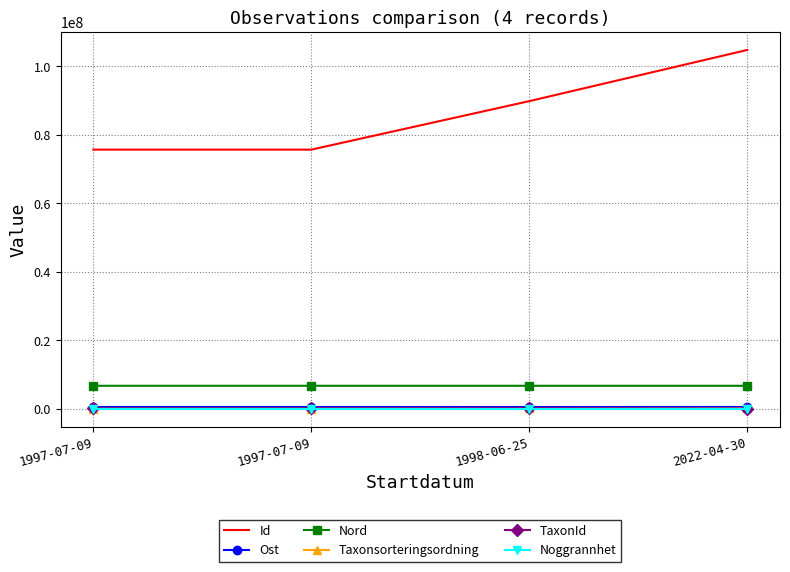

What is the difference between the maximum and minimum values in the Noggrannhet series?

15.0